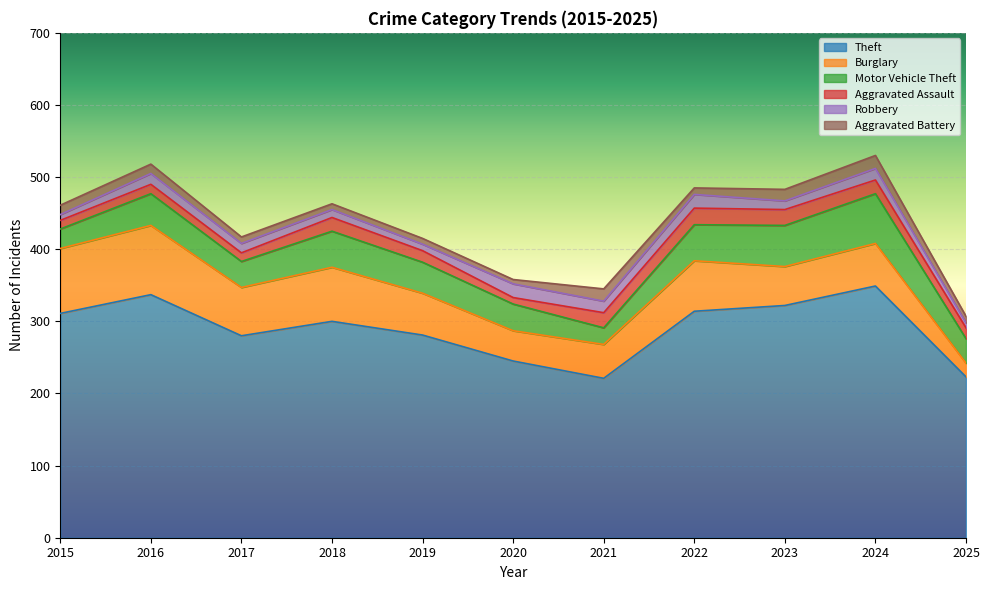

True or false: Motor Vehicle Theft and Aggravated Battery intersect in this chart.

False